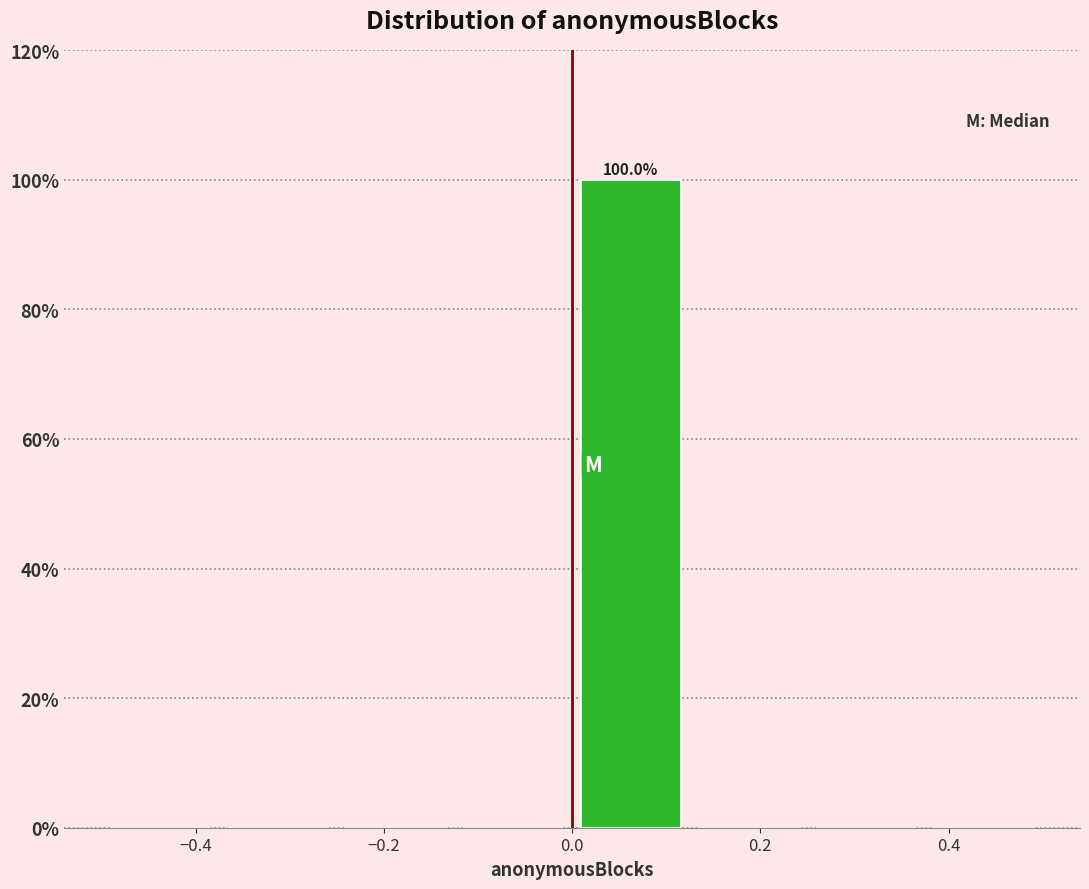

Which range on the x-axis has the tallest bar?

0.000 to 0.125